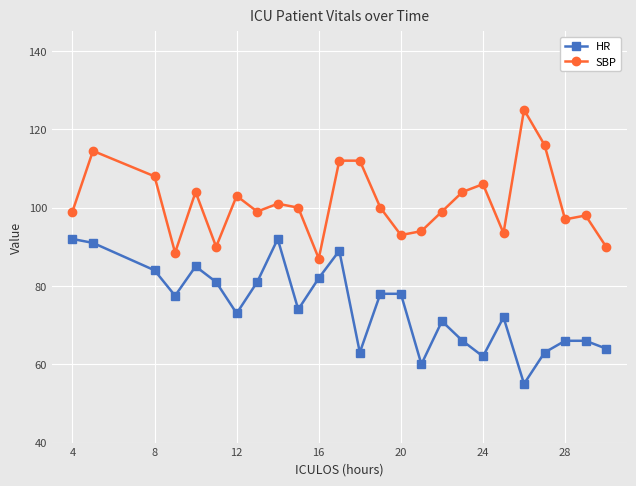

What is the value of the HR point at the 10th from the left?

74.0